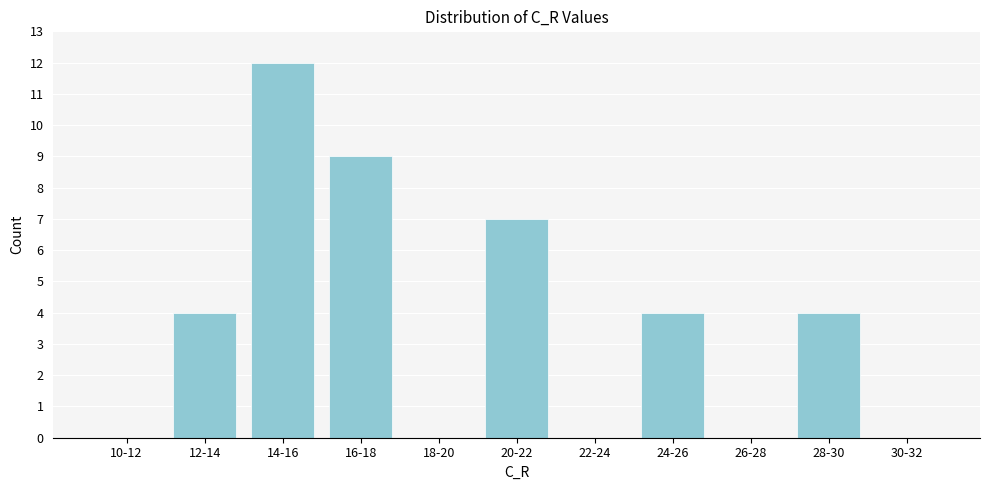

Reading left to right, transcribe all the data shown in this chart.

10-12=0	12-14=4	14-16=12	16-18=9	18-20=0	20-22=7	22-24=0	24-26=4	26-28=0	28-30=4	30-32=0